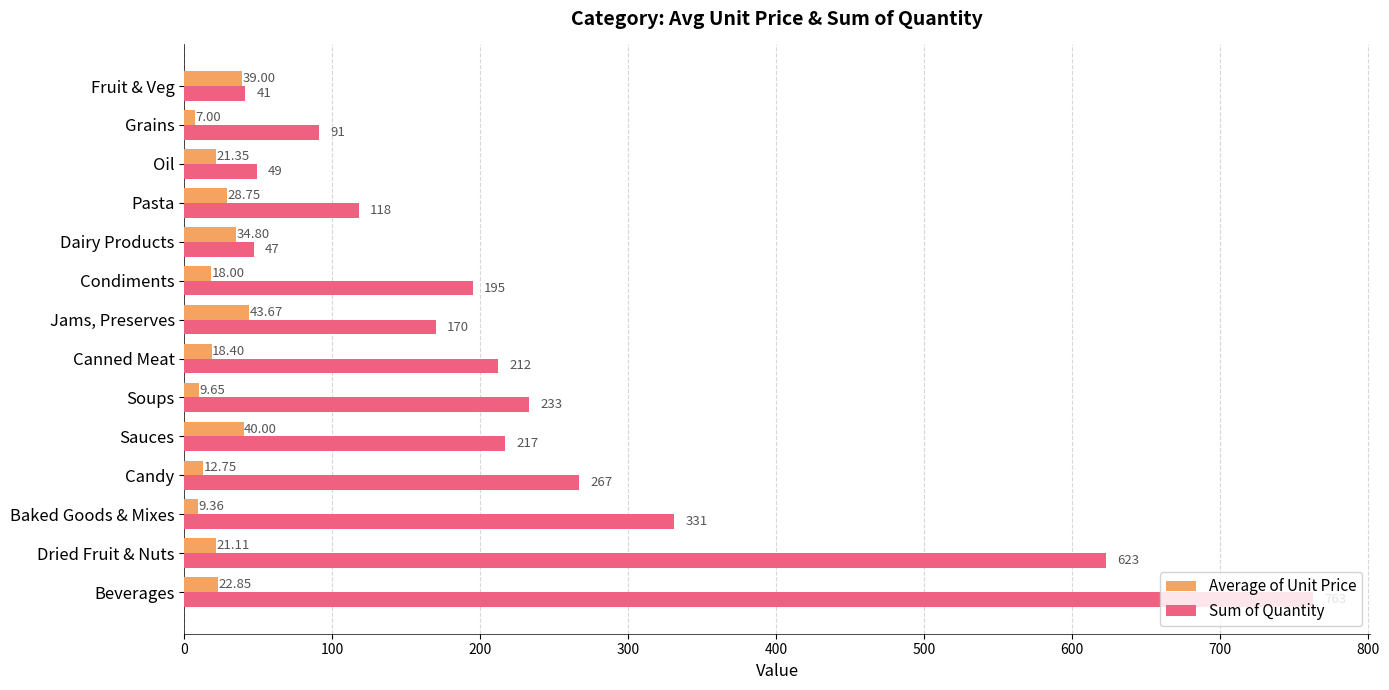

What is the maximum value for Average of Unit Price?

43.7